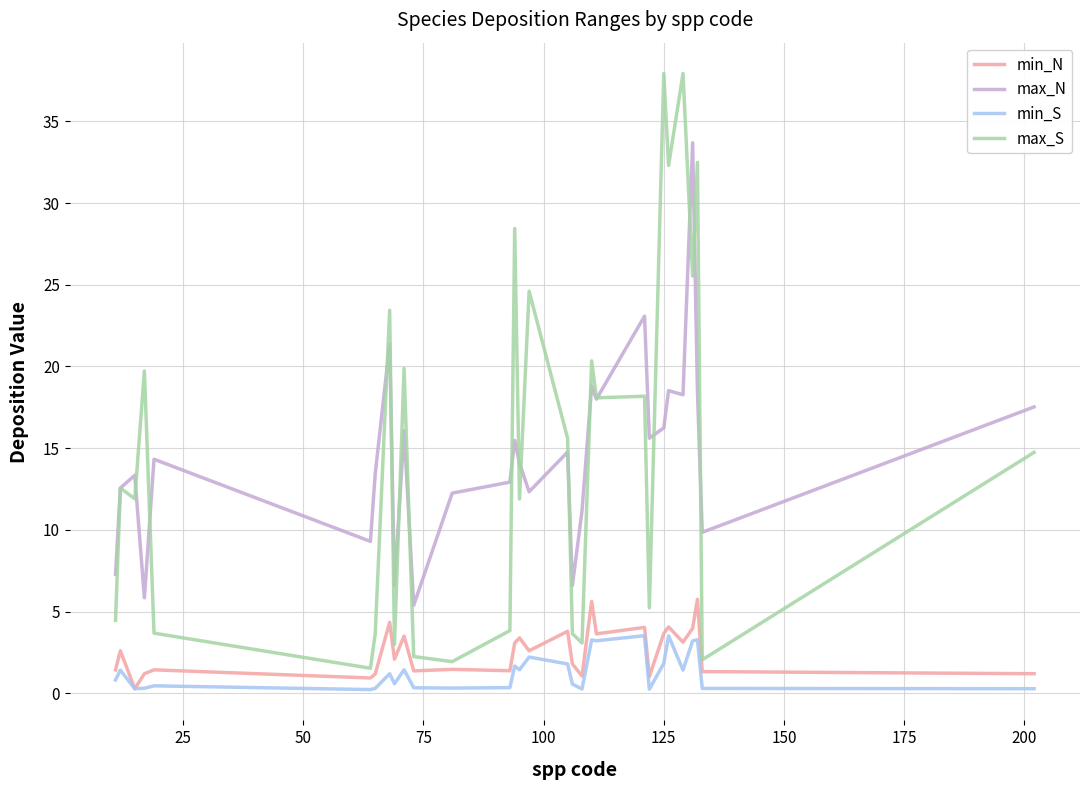

True or false: min_N has more than 2 interior local peaks.

True